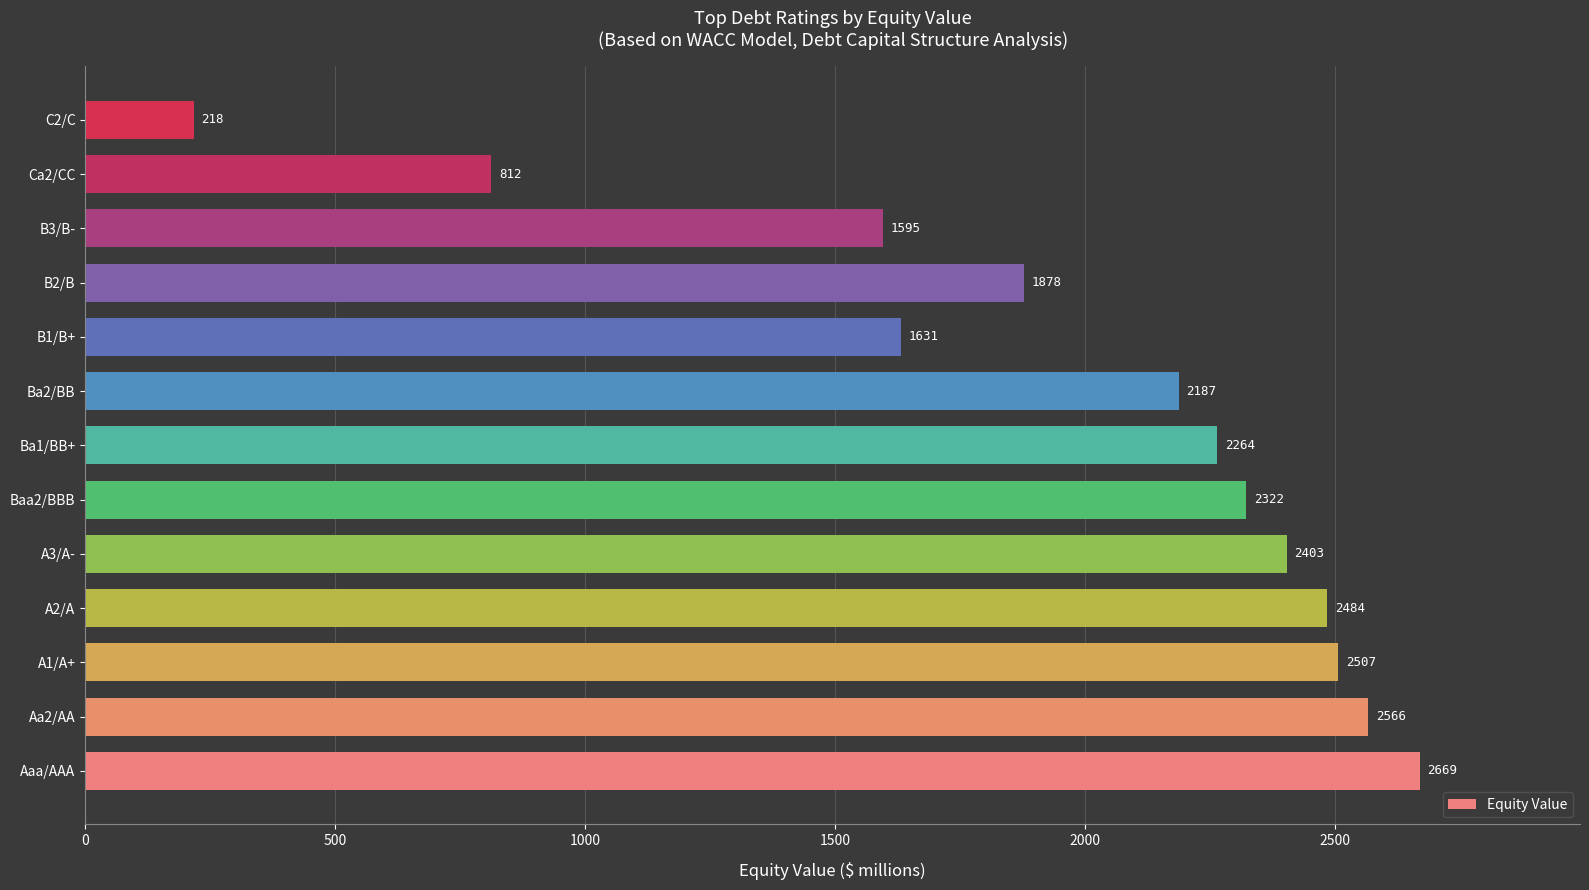

Between Aa2/AA and Baa2/BBB, which is larger?

Aa2/AA